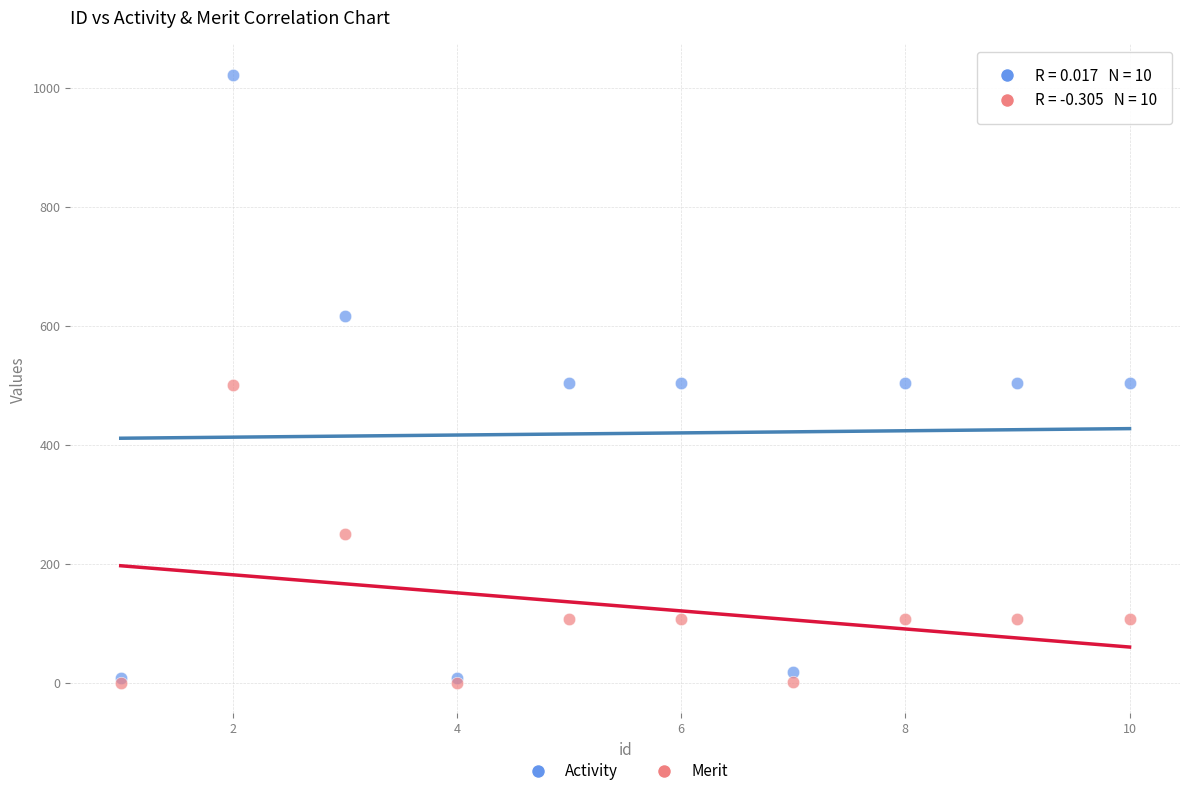

Which series contains the highest Y value?

Activity